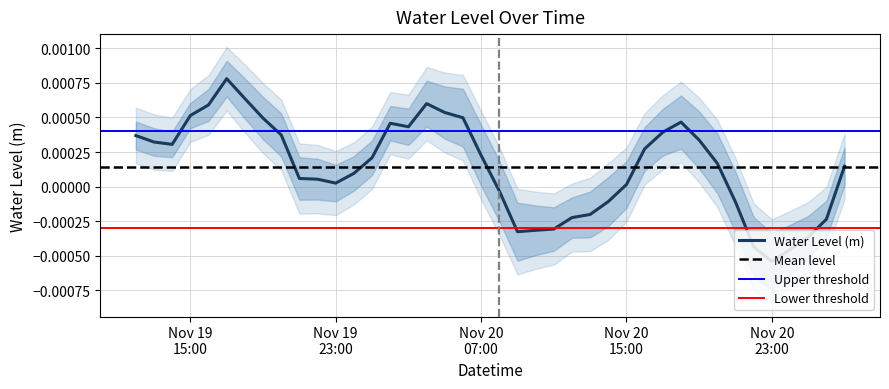

At which category does the chart reach its minimum across all series?

Nov 20 23:00